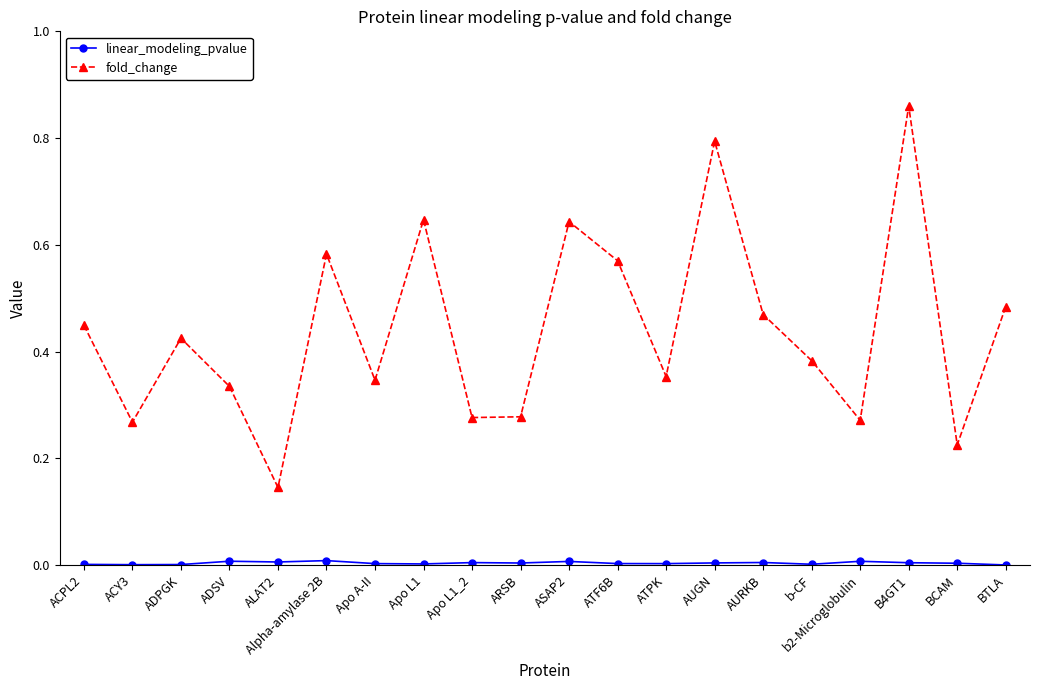

Where is the first local maximum for fold_change?

ADPGK